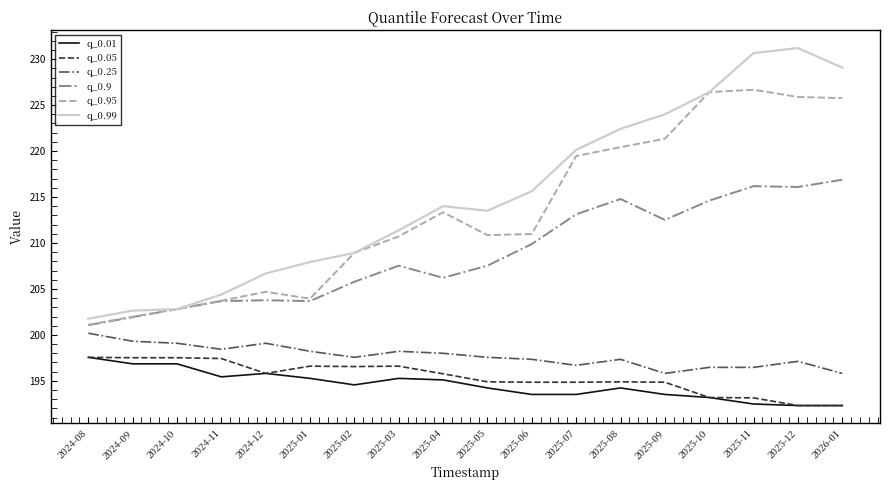

How many lines are shown in the chart?

6